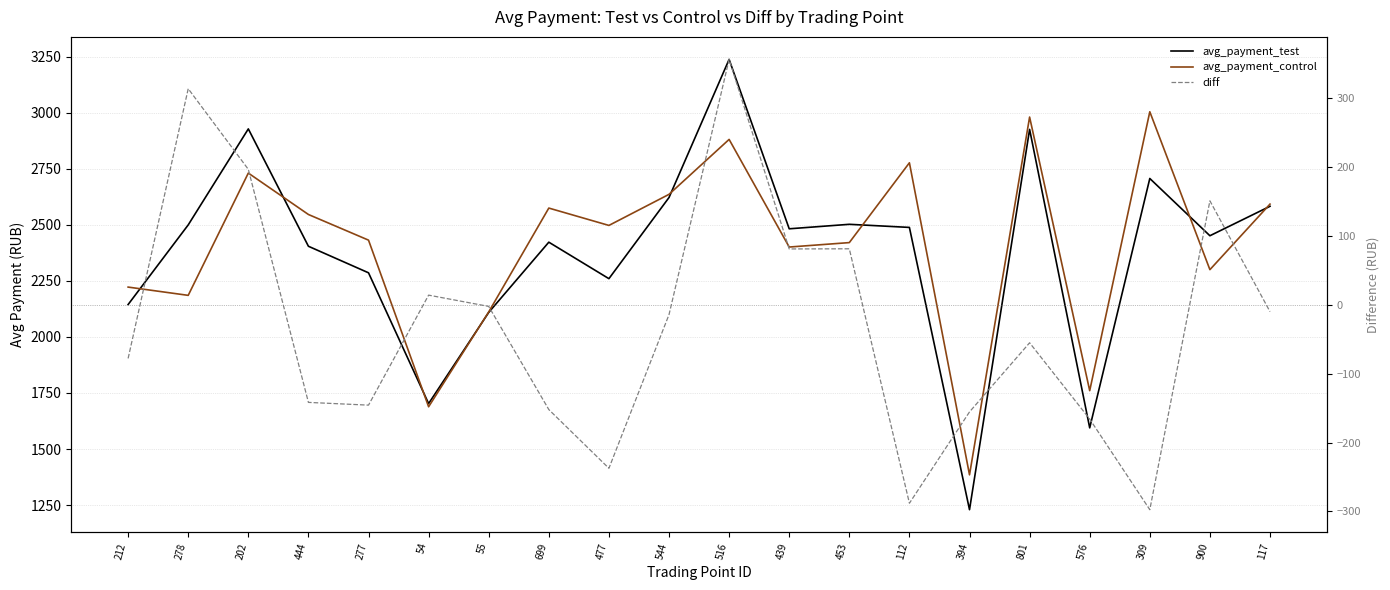

What is the difference between the highest and lowest values at 477?

2734.4